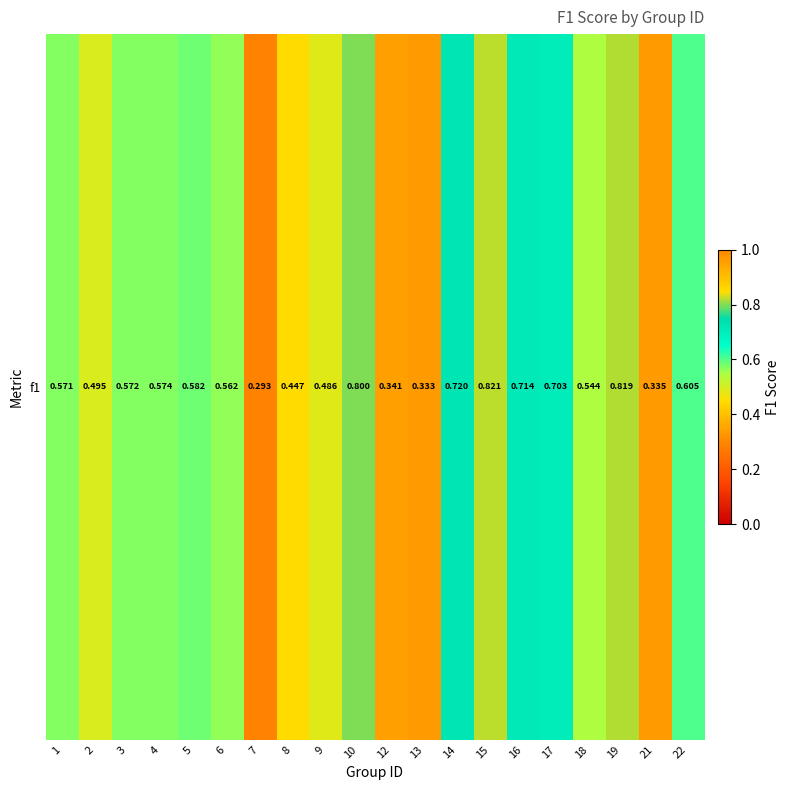

Which has a higher value, 4 or 22?

22